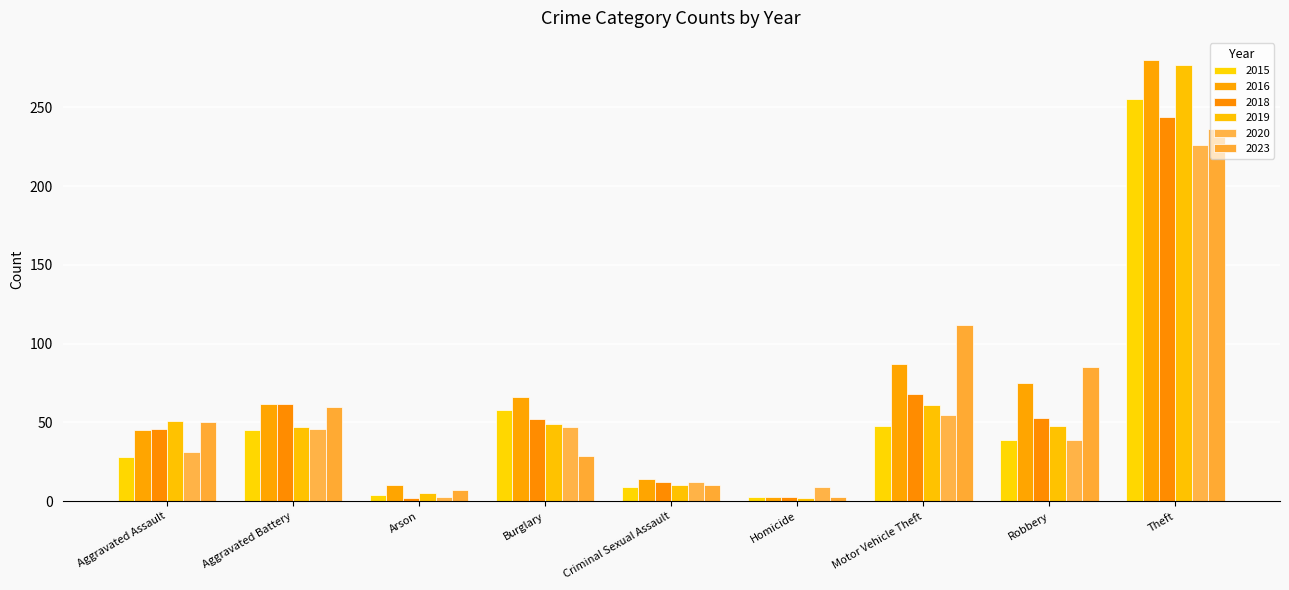

Reading left to right, extract all data points from this chart.

2015: 28	45	4	58	9	3	48	39	255
2016: 45	62	10	66	14	3	87	75	280
2018: 46	62	2	52	12	3	68	53	244
2019: 51	47	5	49	10	2	61	48	277
2020: 31	46	3	47	12	9	55	39	226
2023: 50	60	7	29	10	3	112	85	236